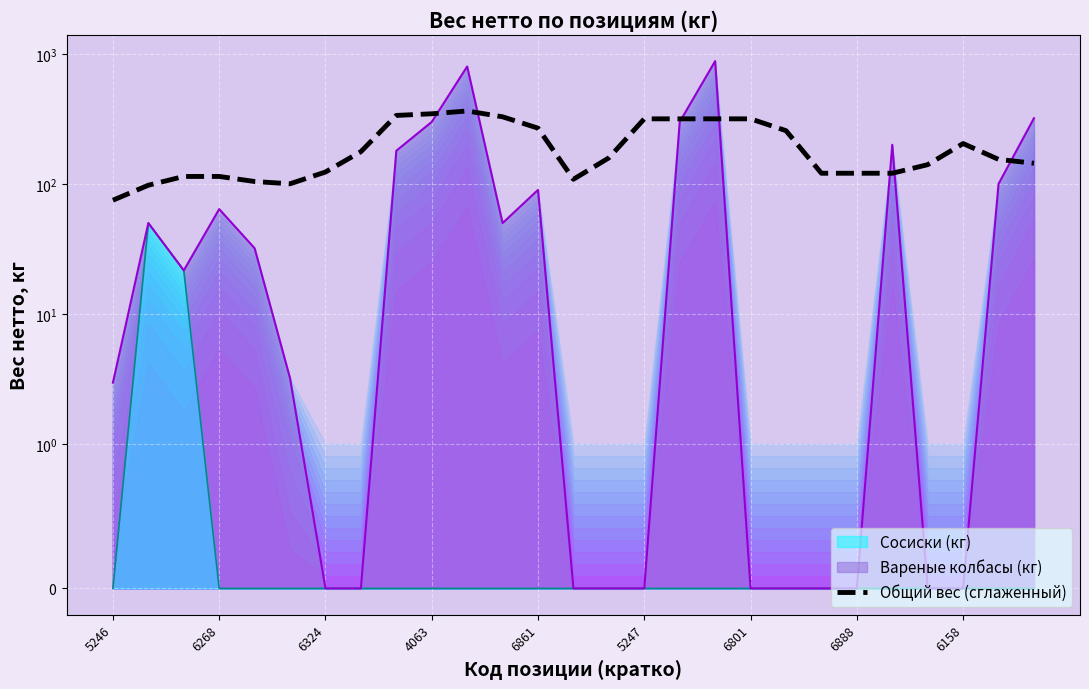

What position from the right is 6801?

9